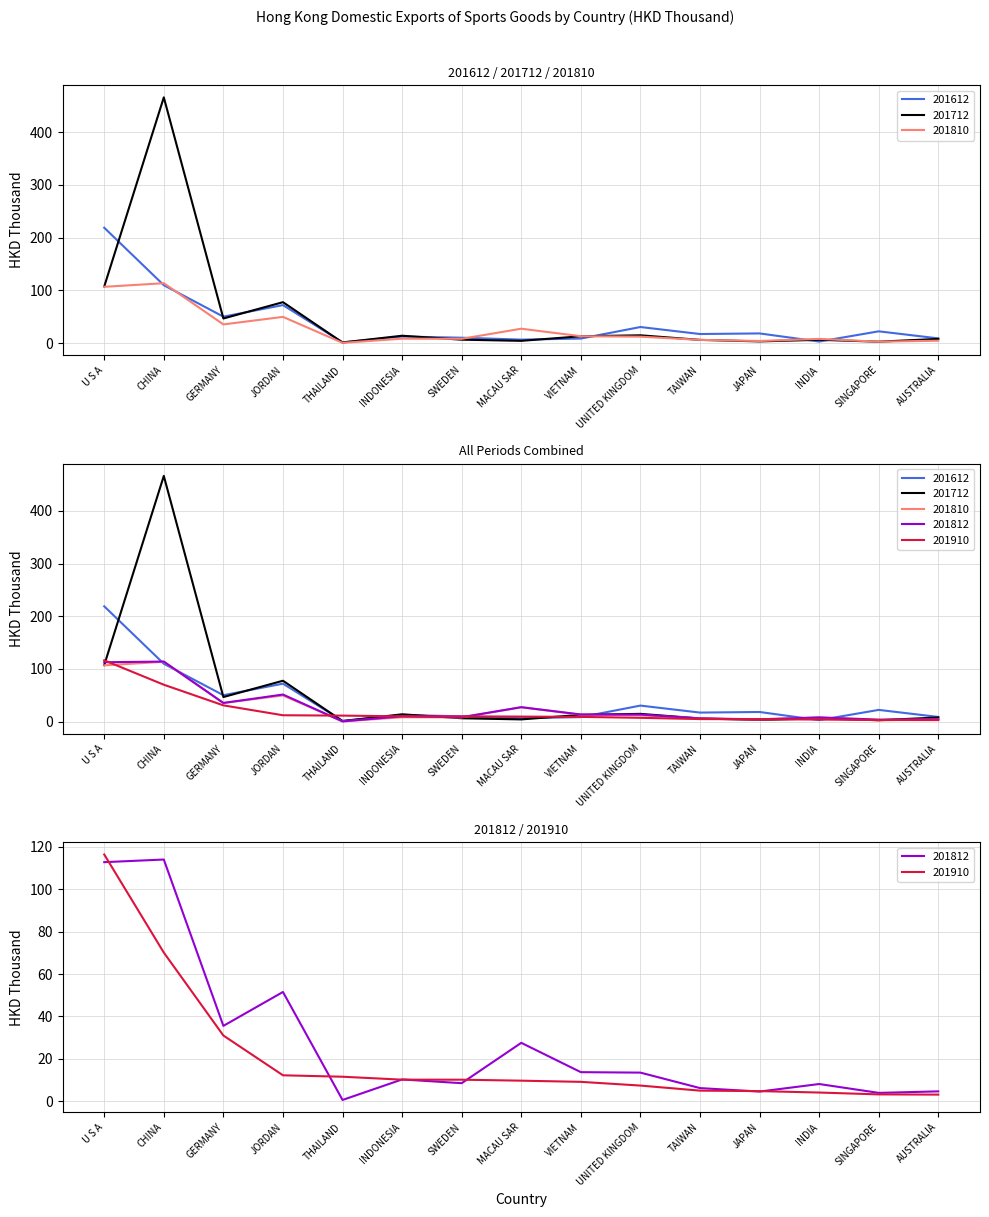

Rank the series at JAPAN from lowest to highest value.

201712, 201810, 201812, 201910, 201612